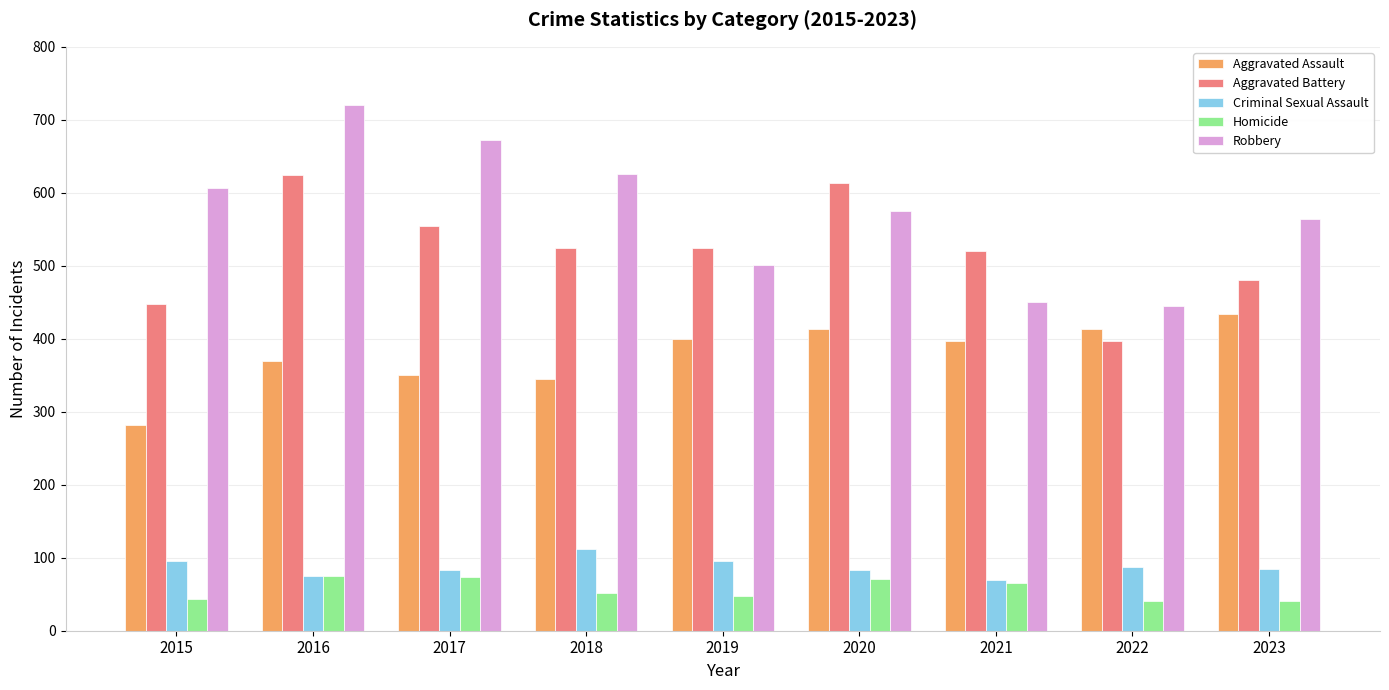

At which label does Aggravated Assault reach its minimum?

2015